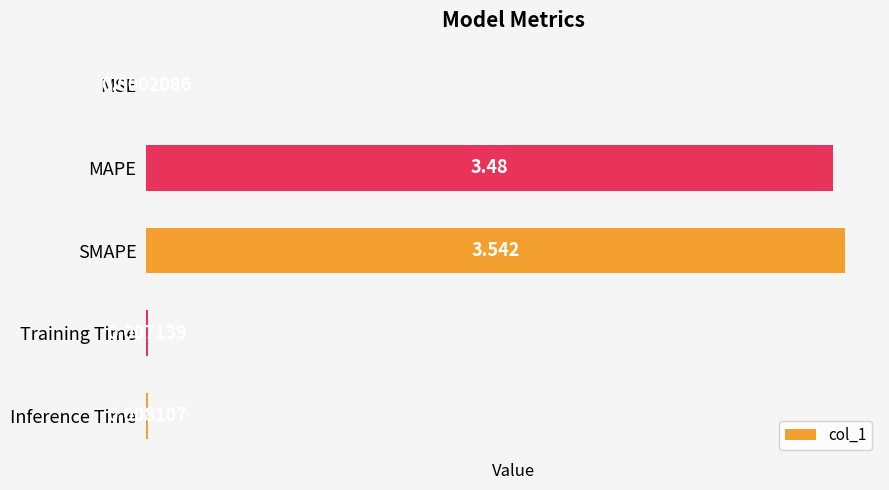

Where is the data nearest to the value 1?

Inference Time